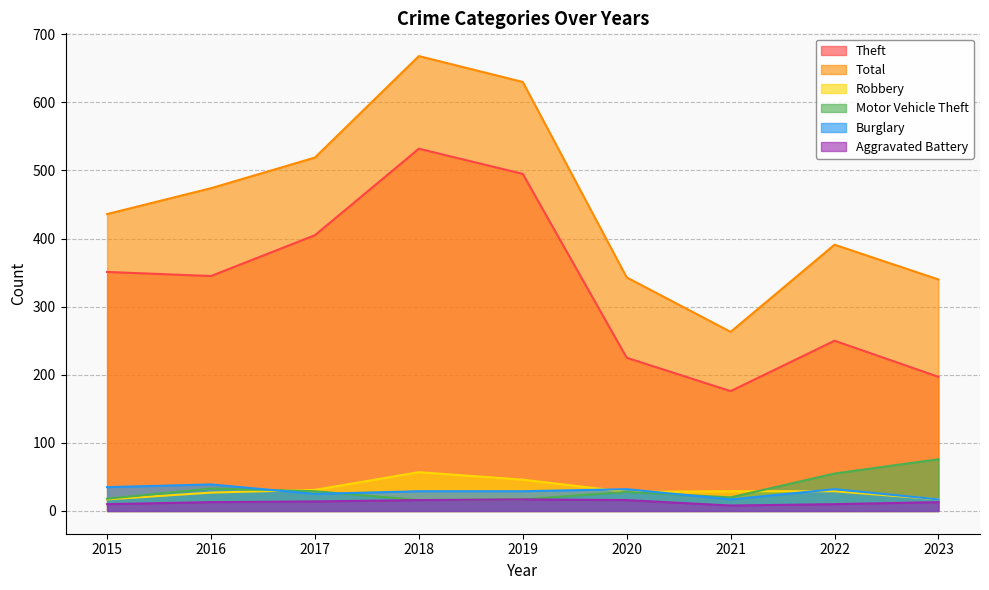

Reading left to right, transcribe all the data shown in this chart.

Theft: 351	345	405	532	495	225	176	250	197
Total: 436	474	519	668	630	343	263	391	340
Robbery: 17	27	31	57	46	28	29	29	17
Motor Vehicle Theft: 18	33	29	16	17	28	20	55	76
Burglary: 35	39	25	29	29	32	17	32	17
Aggravated Battery: 10	13	14	16	17	16	8	10	13